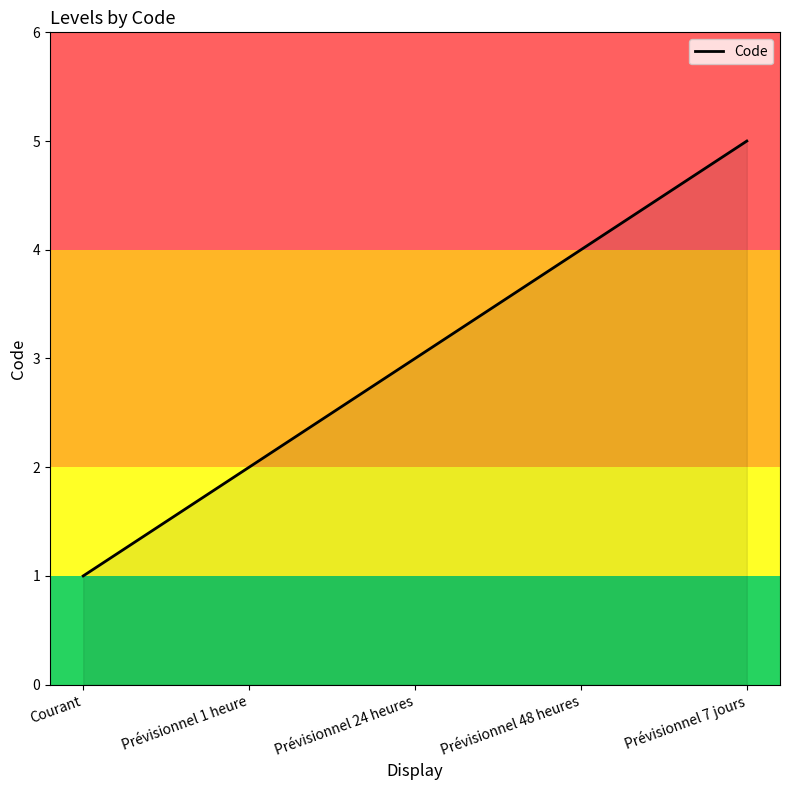

Between Prévisionnel 1 heure and Prévisionnel 7 jours, which is larger?

Prévisionnel 7 jours